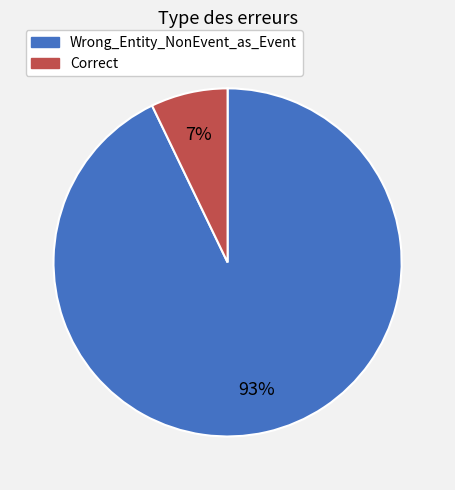

Is it true that Correct is 13% of the pie?

False